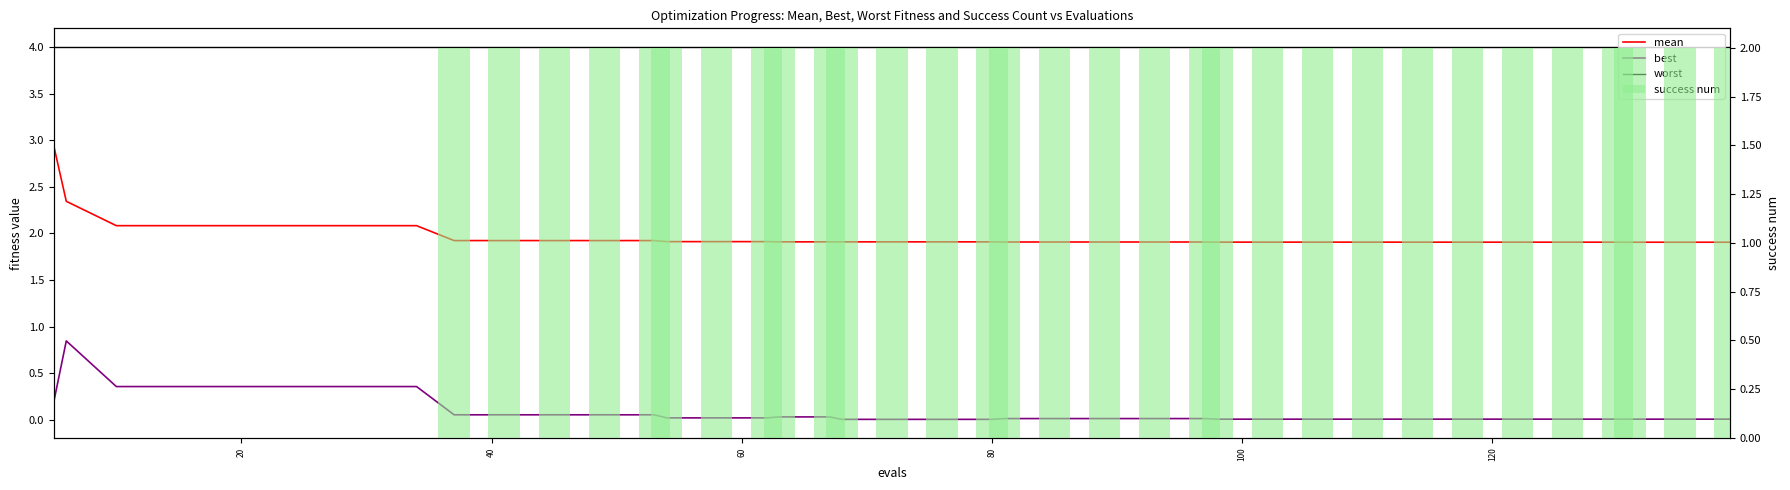

At how many categories does at least one series exceed 0?

40